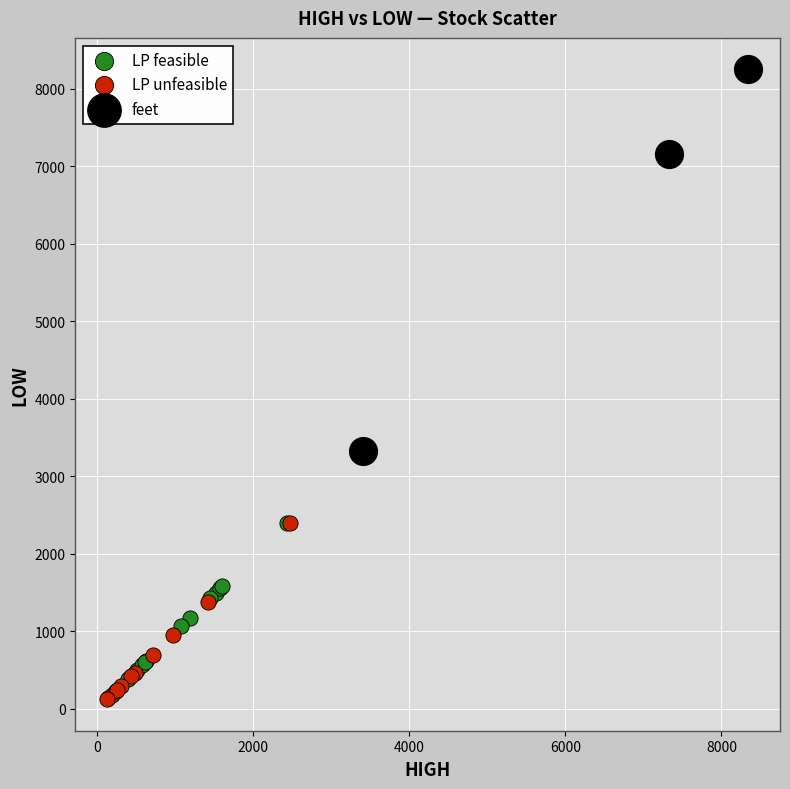

Which series has the largest Y range (max minus min)?

LP feasible